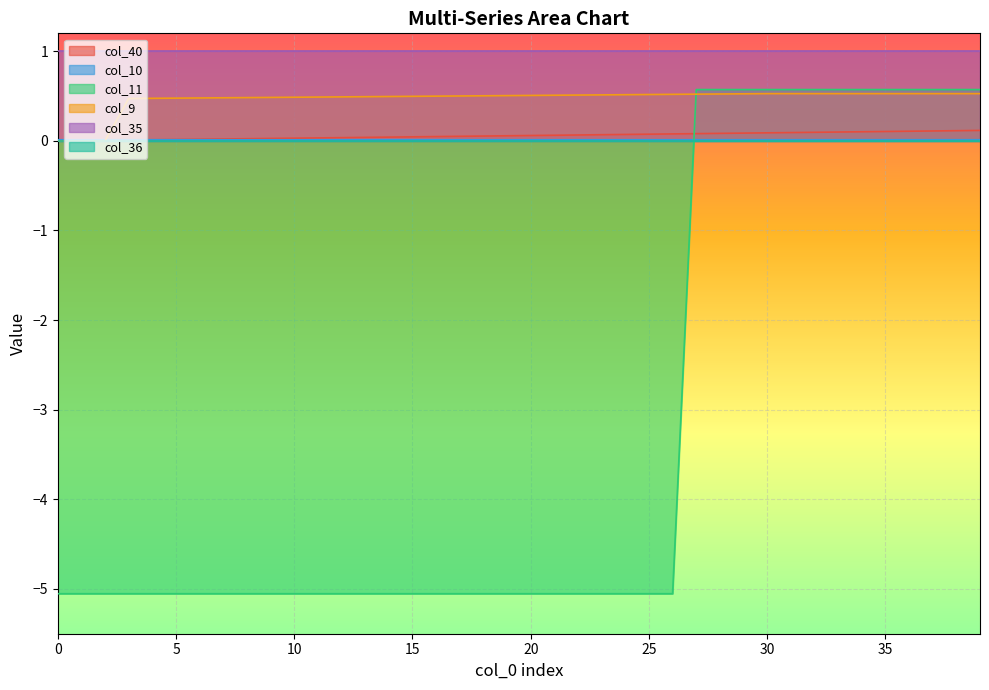

The col_10 series shows 0.0 at 36. True or false?

True